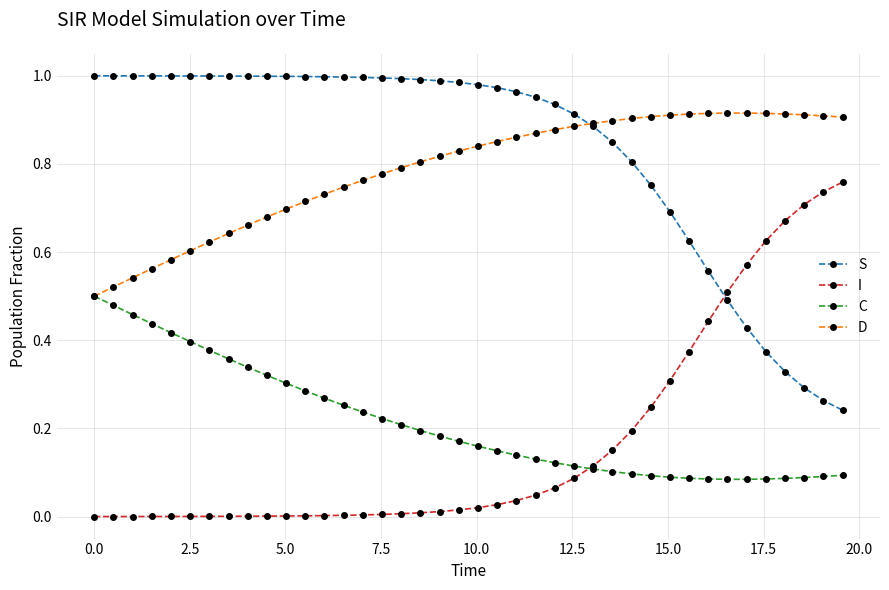

Does the chart have visible grid lines?

Yes